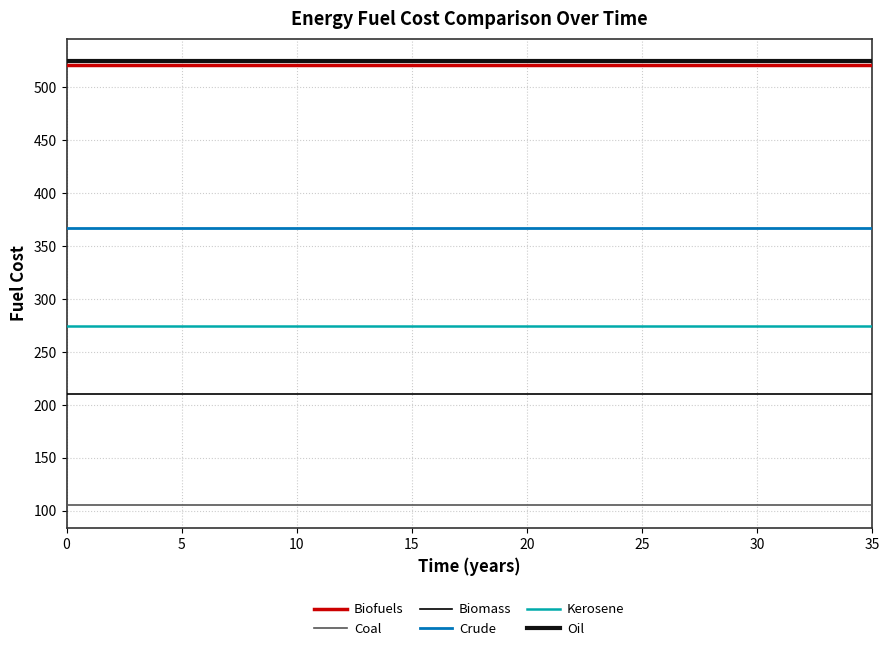

Reading left to right, what are all the values shown in this chart?

Biofuels: 521.1	521.1	521.1	521.1	521.1	521.1	521.1	521.1	521.1	521.1	521.1	521.1	521.1	521.1	521.1	521.1	521.1	521.1	521.1	521.1	521.1	521.1	521.1	521.1	521.1	521.1	521.1	521.1	521.1	521.1	521.1	521.1	521.1	521.1	521.1	521.1
Coal: 104.9	104.9	104.9	104.9	104.9	104.9	104.9	104.9	104.9	104.9	104.9	104.9	104.9	104.9	104.9	104.9	104.9	104.9	104.9	104.9	104.9	104.9	104.9	104.9	104.9	104.9	104.9	104.9	104.9	104.9	104.9	104.9	104.9	104.9	104.9	104.9
Biomass: 209.8	209.8	209.8	209.8	209.8	209.8	209.8	209.8	209.8	209.8	209.8	209.8	209.8	209.8	209.8	209.8	209.8	209.8	209.8	209.8	209.8	209.8	209.8	209.8	209.8	209.8	209.8	209.8	209.8	209.8	209.8	209.8	209.8	209.8	209.8	209.8
Crude: 367.4	367.4	367.4	367.4	367.4	367.4	367.4	367.4	367.4	367.4	367.4	367.4	367.4	367.4	367.4	367.4	367.4	367.4	367.4	367.4	367.4	367.4	367.4	367.4	367.4	367.4	367.4	367.4	367.4	367.4	367.4	367.4	367.4	367.4	367.4	367.4
Kerosene: 274.1	274.1	274.1	274.1	274.1	274.1	274.1	274.1	274.1	274.1	274.1	274.1	274.1	274.1	274.1	274.1	274.1	274.1	274.1	274.1	274.1	274.1	274.1	274.1	274.1	274.1	274.1	274.1	274.1	274.1	274.1	274.1	274.1	274.1	274.1	274.1
Oil: 524.8	524.8	524.8	524.8	524.8	524.8	524.8	524.8	524.8	524.8	524.8	524.8	524.8	524.8	524.8	524.8	524.8	524.8	524.8	524.8	524.8	524.8	524.8	524.8	524.8	524.8	524.8	524.8	524.8	524.8	524.8	524.8	524.8	524.8	524.8	524.8